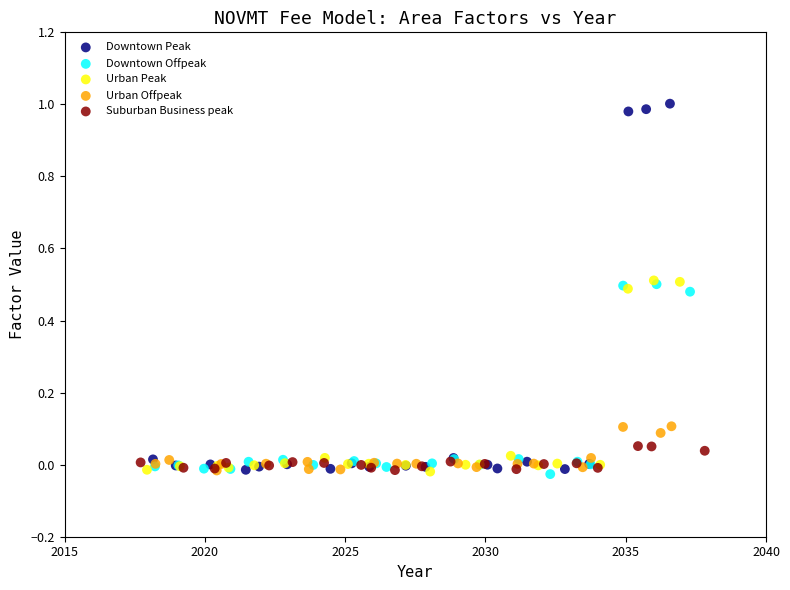

What are all the series names shown in the legend?

Downtown Peak, Downtown Offpeak, Urban Peak, Urban Offpeak, Suburban Business peak